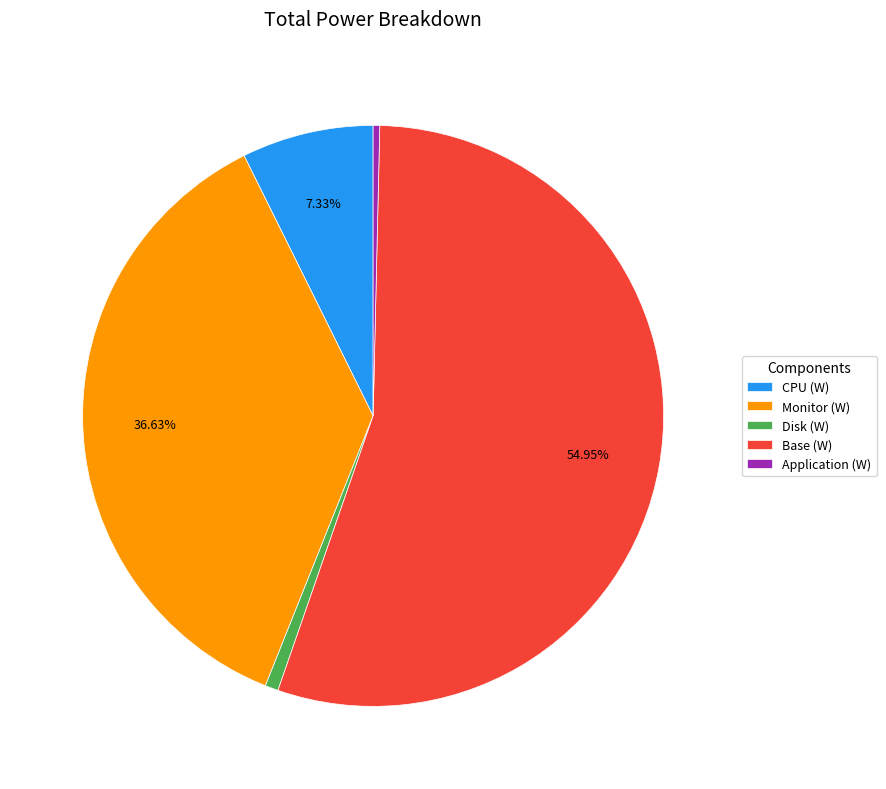

Does Disk (W) represent more than half of the total?

No